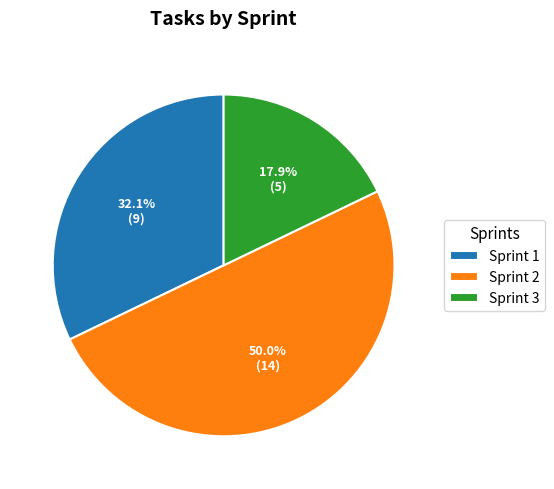

Which slice is the largest?

Sprint 2